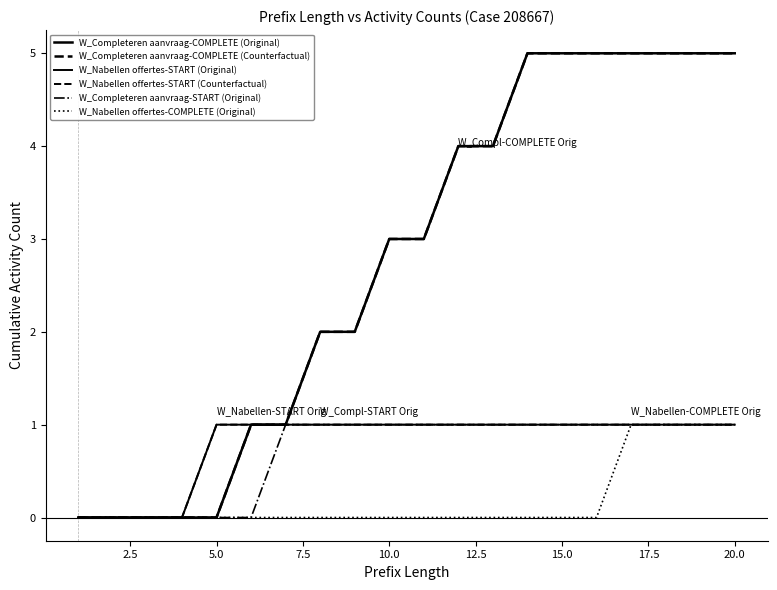

Reading left to right, transcribe all the data shown in this chart.

W_Completeren aanvraag-COMPLETE (Original): 0	0	0	0	0	1	1	2	2	3	3	4	4	5	5	5	5	5	5	5
W_Completeren aanvraag-COMPLETE (Counterfactual): 0	0	0	0	0	1	1	2	2	3	3	4	4	5	5	5	5	5	5	5
W_Nabellen offertes-START (Original): 0	0	0	0	1	1	1	1	1	1	1	1	1	1	1	1	1	1	1	1
W_Nabellen offertes-START (Counterfactual): 0	0	0	0	1	1	1	1	1	1	1	1	1	1	1	1	1	1	1	1
W_Completeren aanvraag-START (Original): 0	0	0	0	0	0	1	1	1	1	1	1	1	1	1	1	1	1	1	1
W_Nabellen offertes-COMPLETE (Original): 0	0	0	0	0	0	0	0	0	0	0	0	0	0	0	0	1	1	1	1